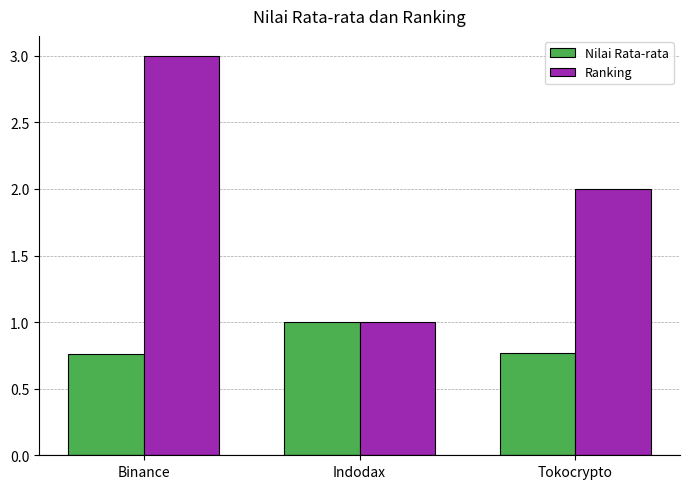

The Nilai Rata-rata series shows 1.1 at Tokocrypto. True or false?

False